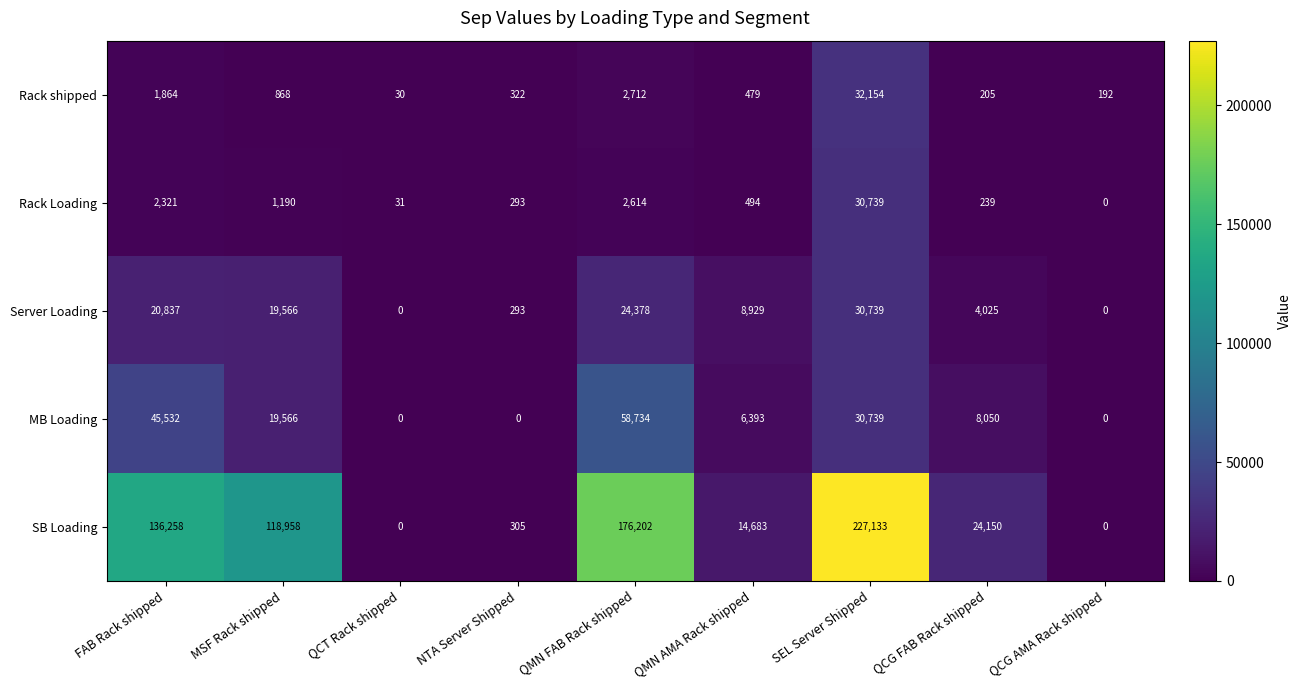

The value of Rack Loading at NTA Server Shipped is 293. True or false?

True